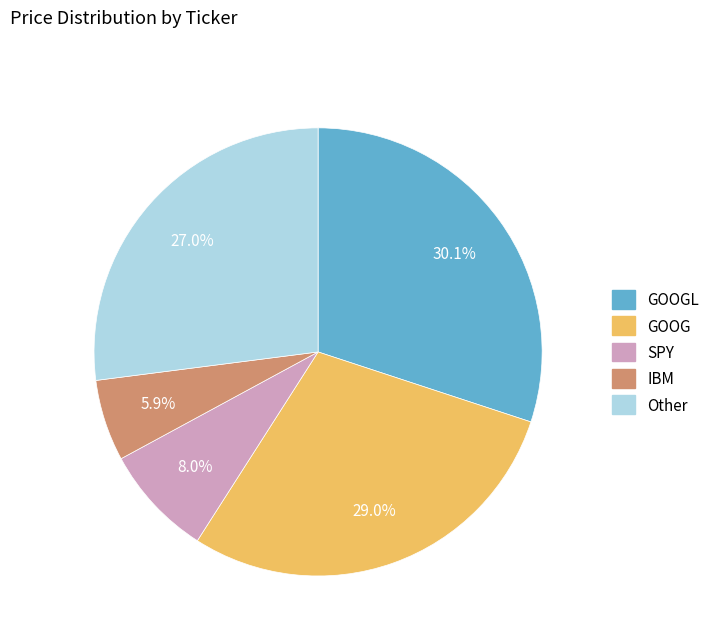

Is there a majority slice in this chart?

No